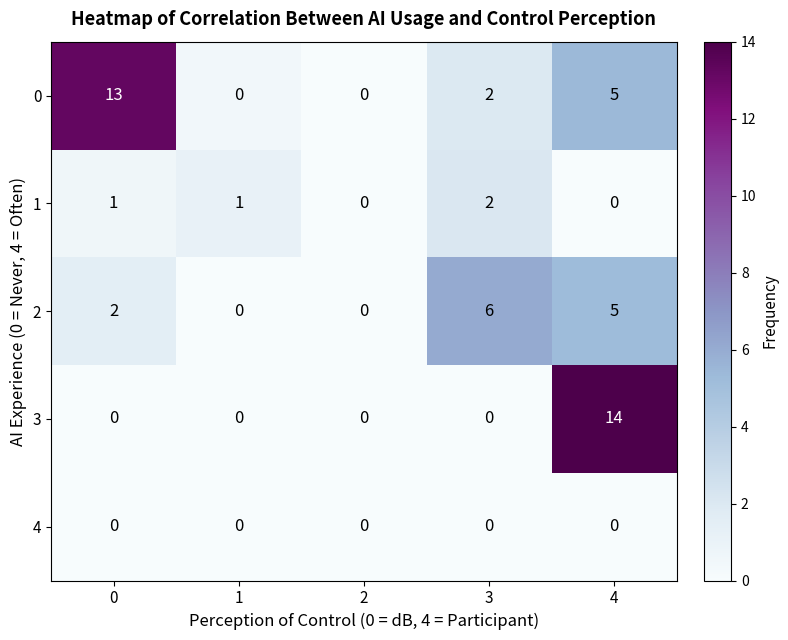

How many values in the 3 series exceed 0?

1